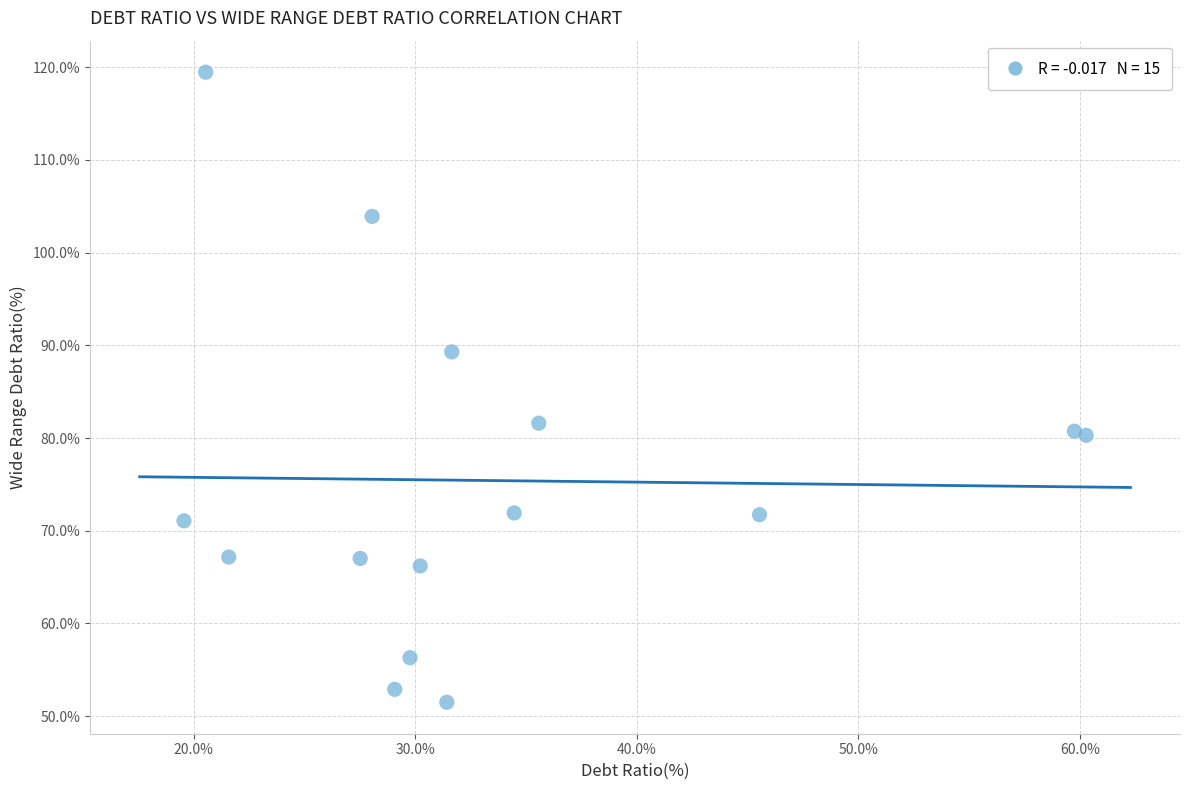

What is the range of Y values (max minus min)?

68.0